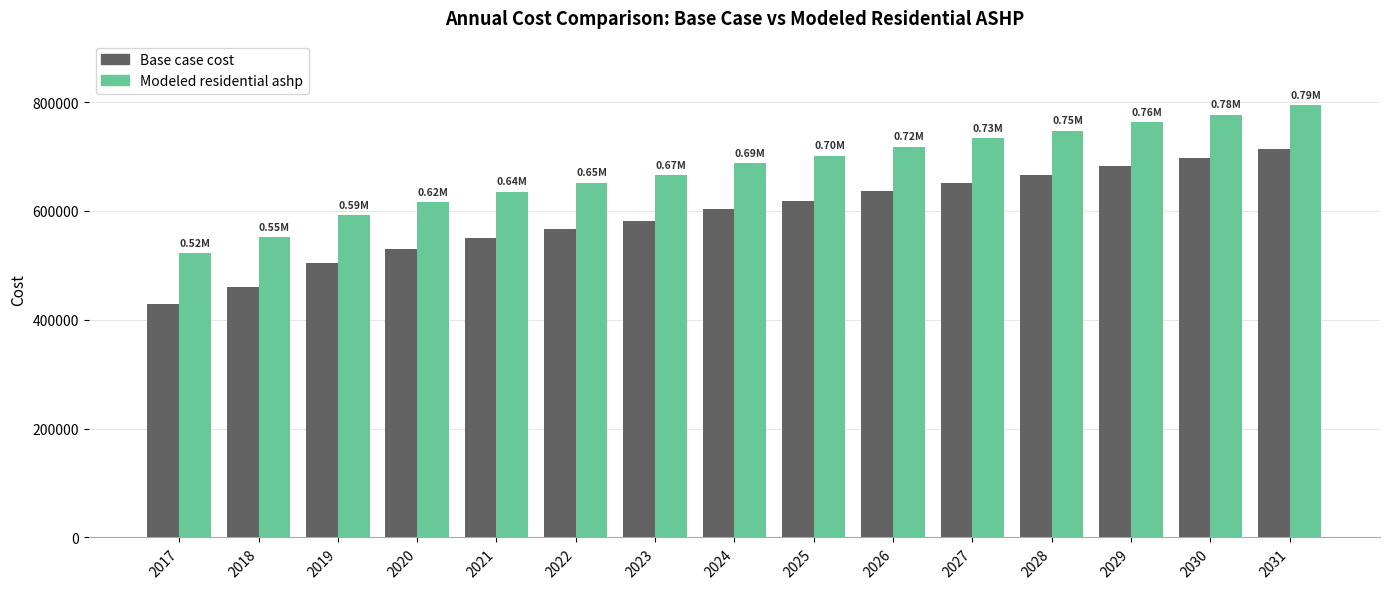

The Base case cost series shows 308937.3 at 2021. True or false?

False